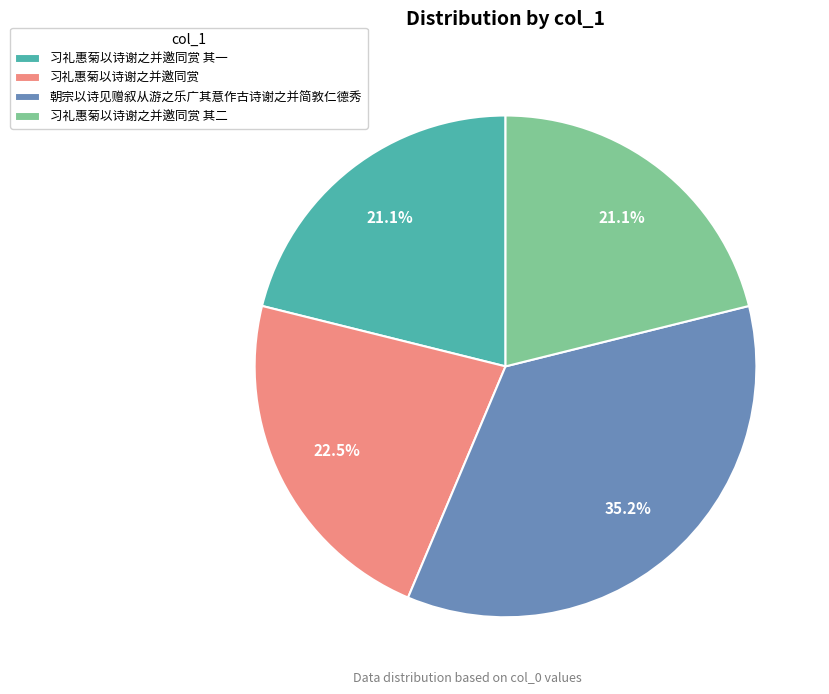

To the nearest percent, what is the difference between the largest and smallest slice percentages?

14%